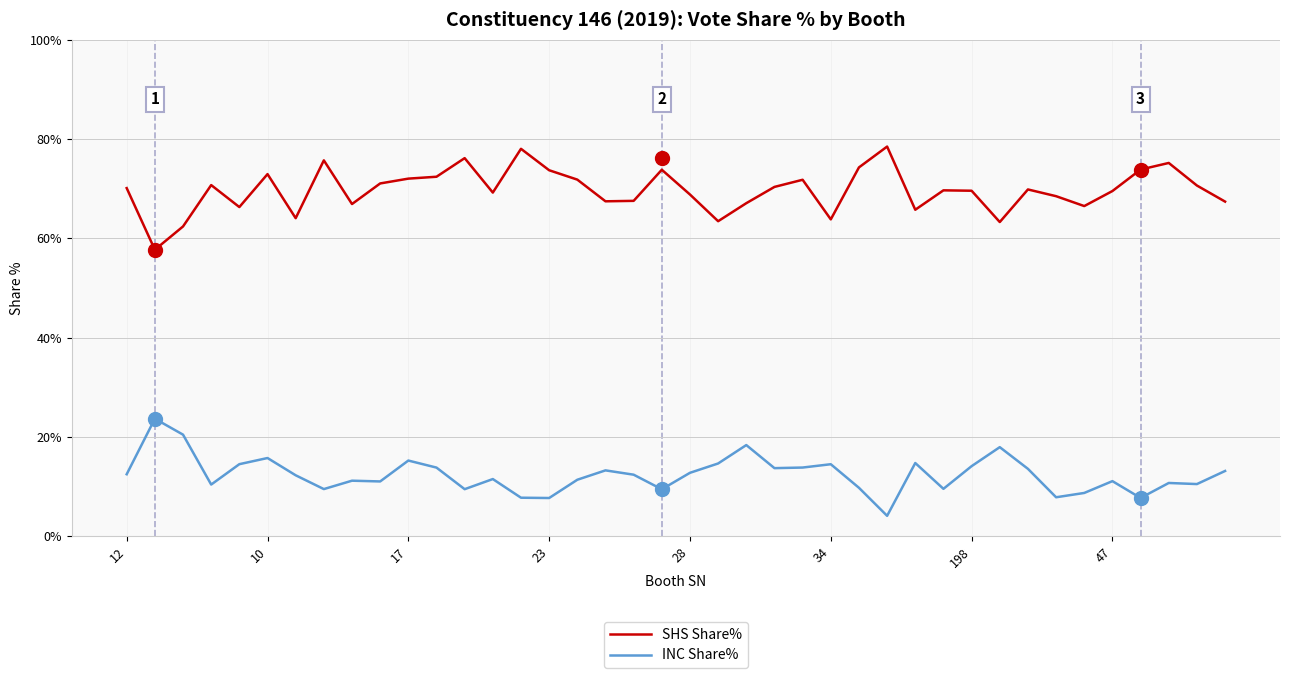

What is the maximum value for INC Share%?

23.6